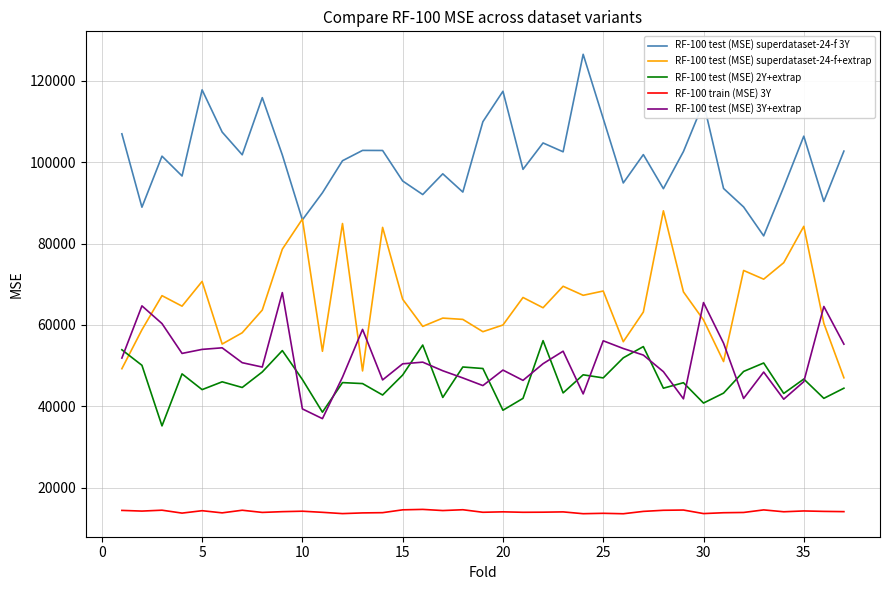

What is the maximum value for RF-100 test (MSE) 2Y+extrap?

56149.6